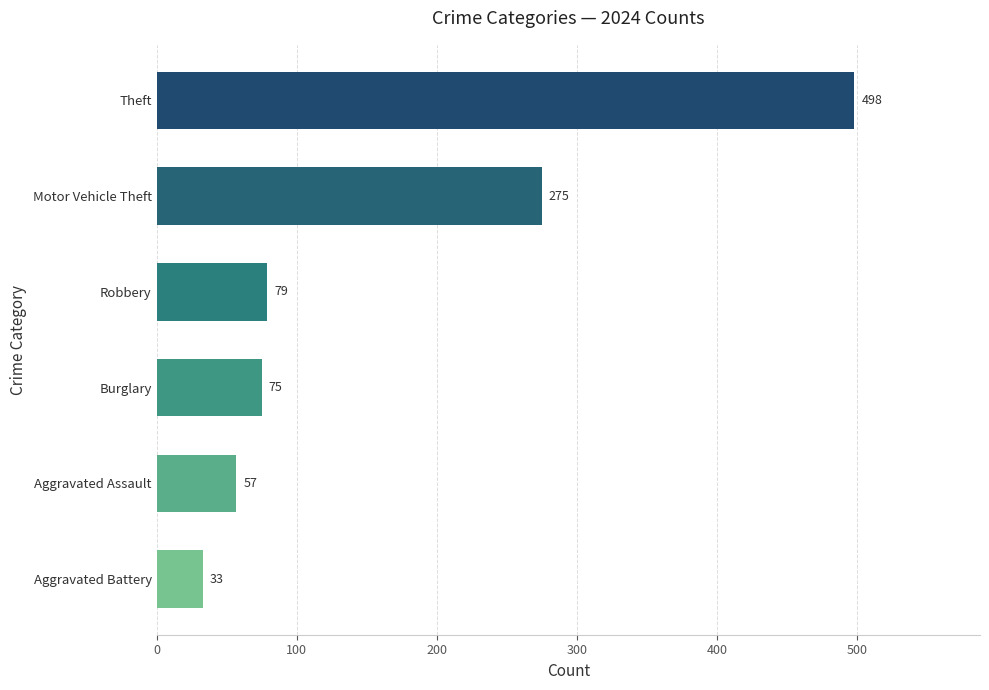

Which label corresponds to the smallest value in the chart?

Aggravated Battery